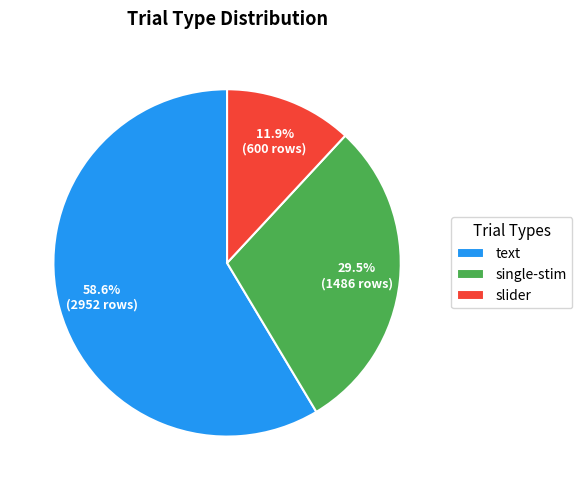

Is there any slice that represents more than half of the pie?

Yes